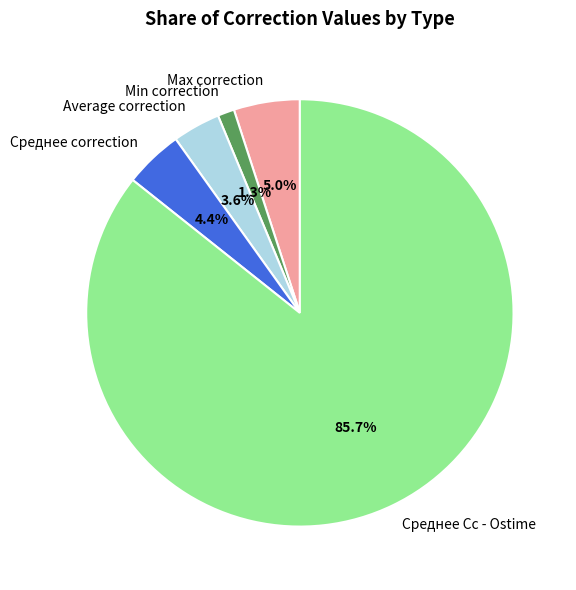

Which category has the smallest portion of the pie?

Min correction